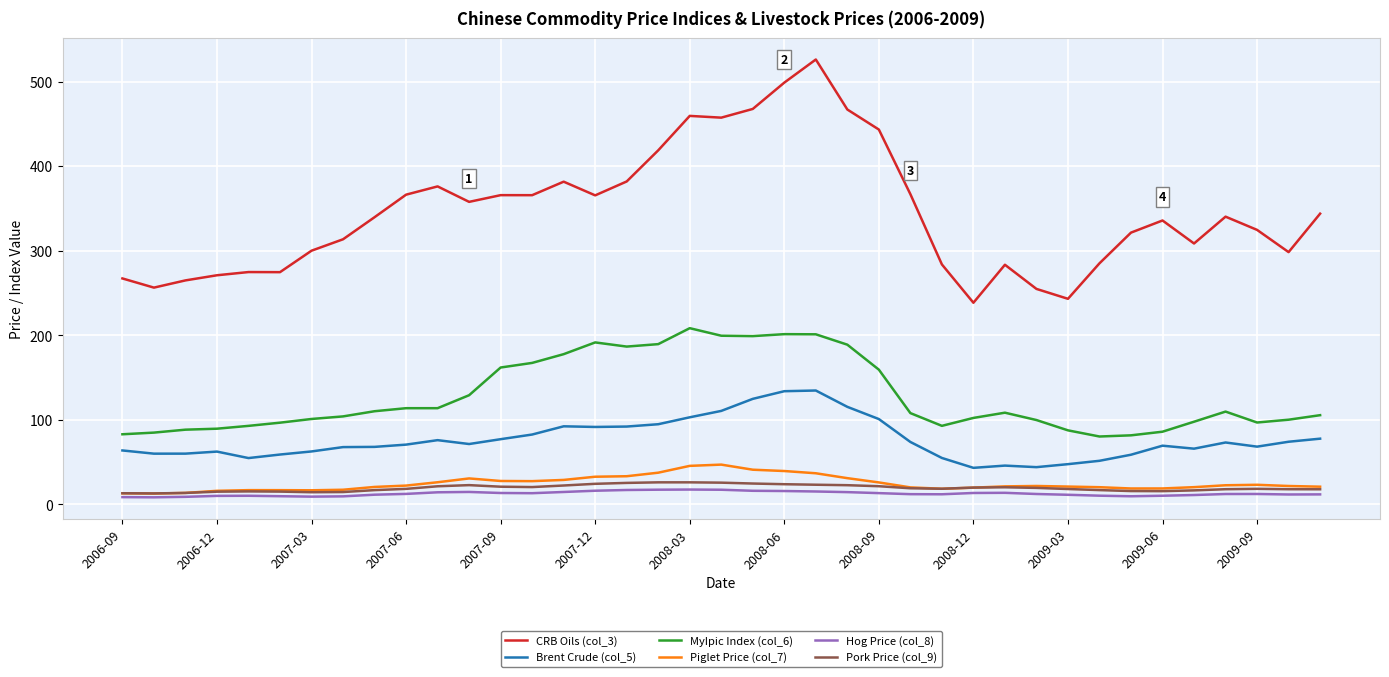

What are all the series names shown in the legend?

CRB Oils (col_3), Brent Crude (col_5), MyIpic Index (col_6), Piglet Price (col_7), Hog Price (col_8), Pork Price (col_9)